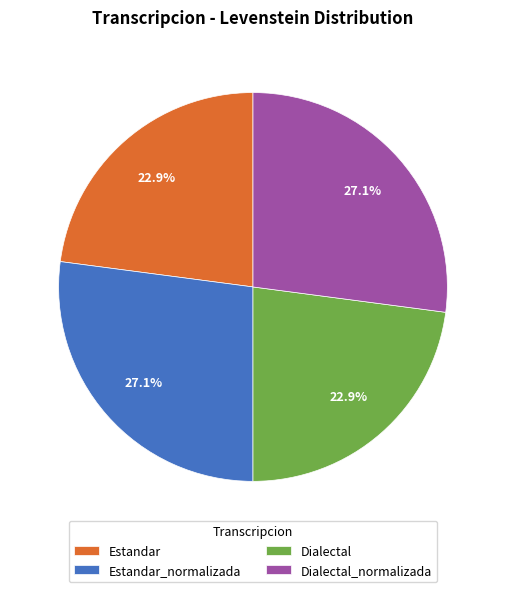

Between Estandar and Dialectal_normalizada, which is larger?

Dialectal_normalizada